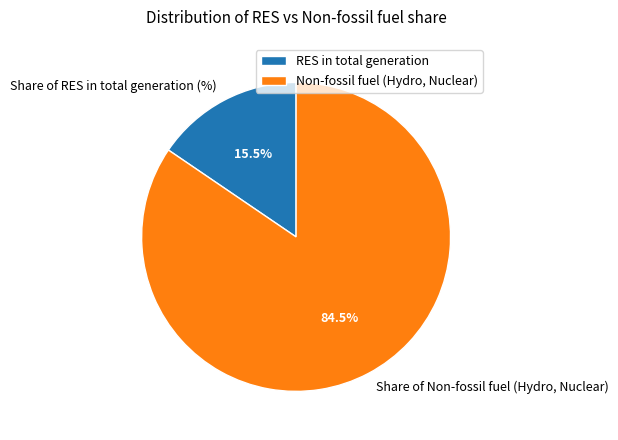

How much of the chart is everything except Share of RES in total generation (%)?

84.5%